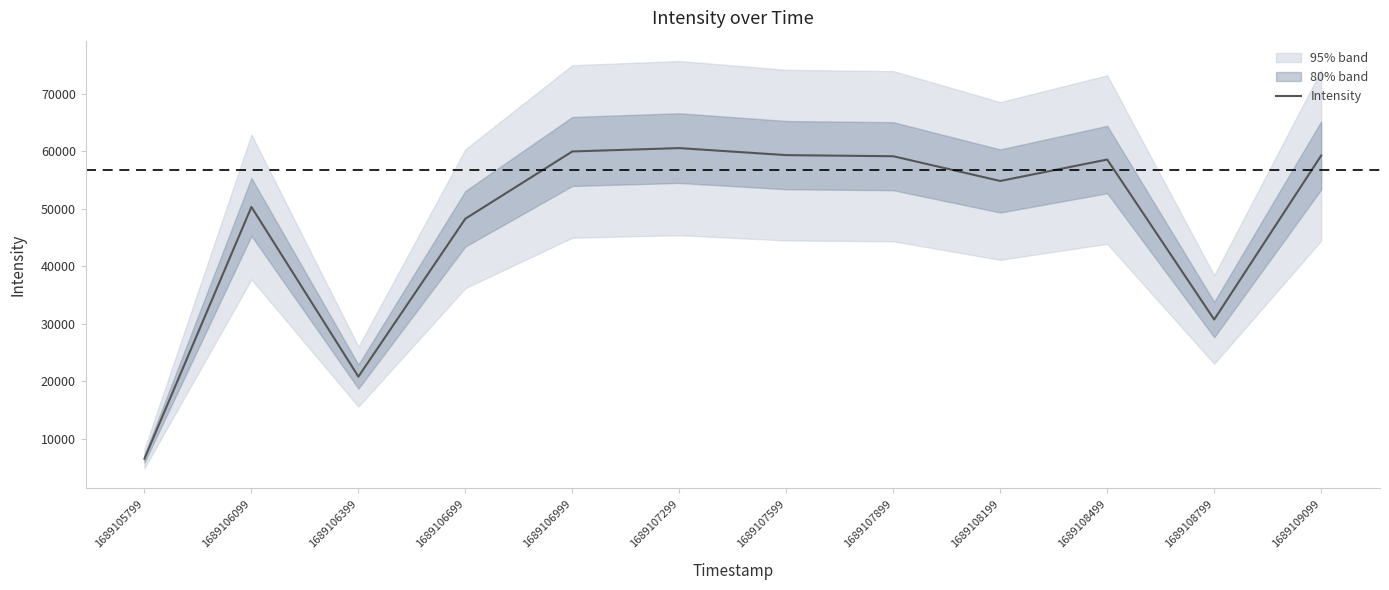

Reading left to right, extract all data points from this chart.

6564.6	50325.7	20827.6	48284.1	59976.6	60558.3	59337.0	59145.5	54844.6	58569.5	30755.6	59266.1